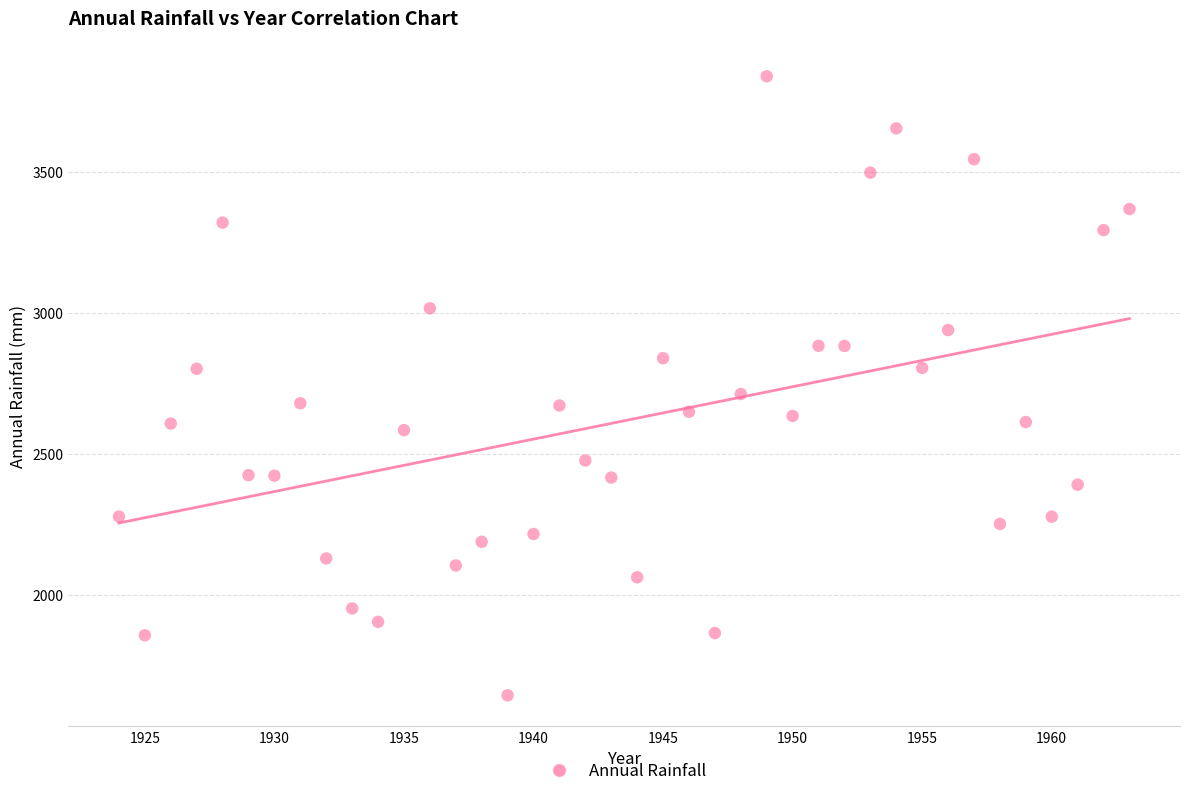

What Y value in the scatter plot is closest to 2741?

2712.7